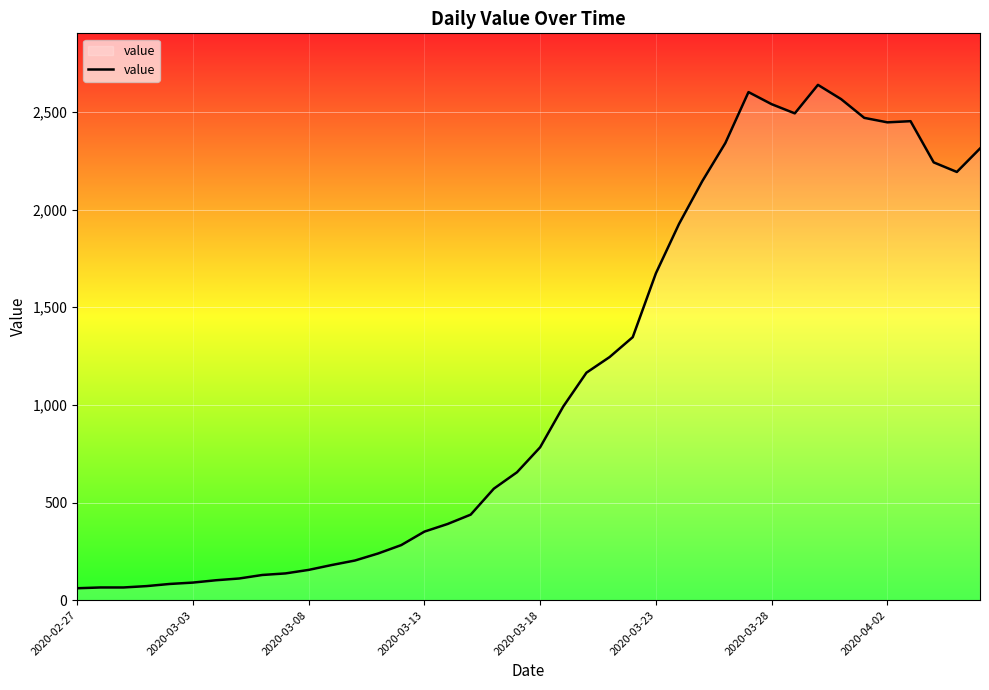

What is the minimum value shown in the chart?

61